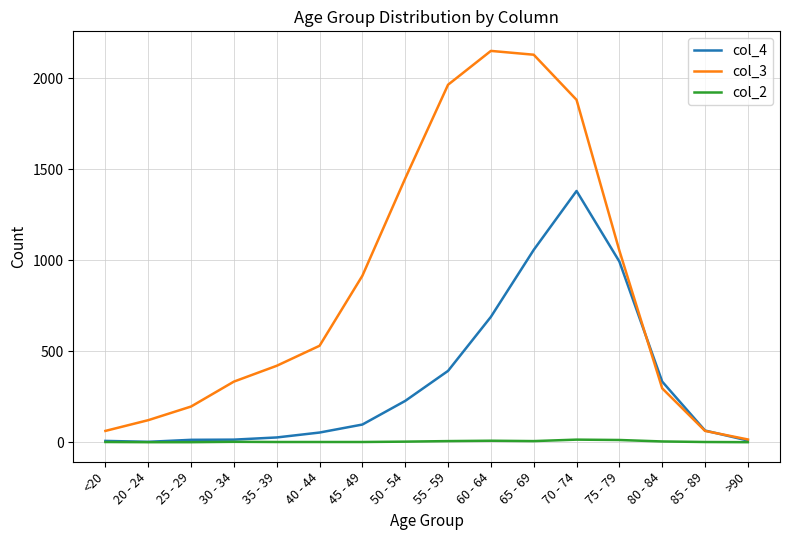

The value of col_3 at 25 - 29 is 104. True or false?

False